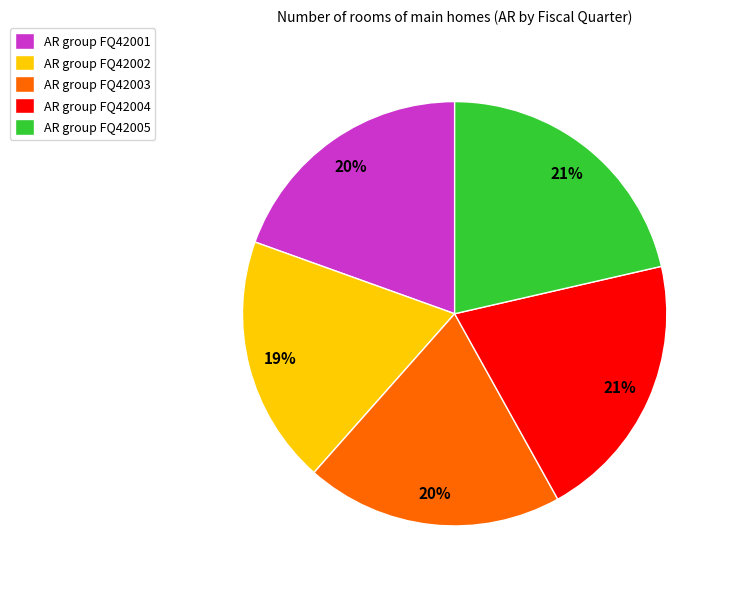

Do AR group FQ42005 and AR group FQ42003 together represent more than half of the pie?

No